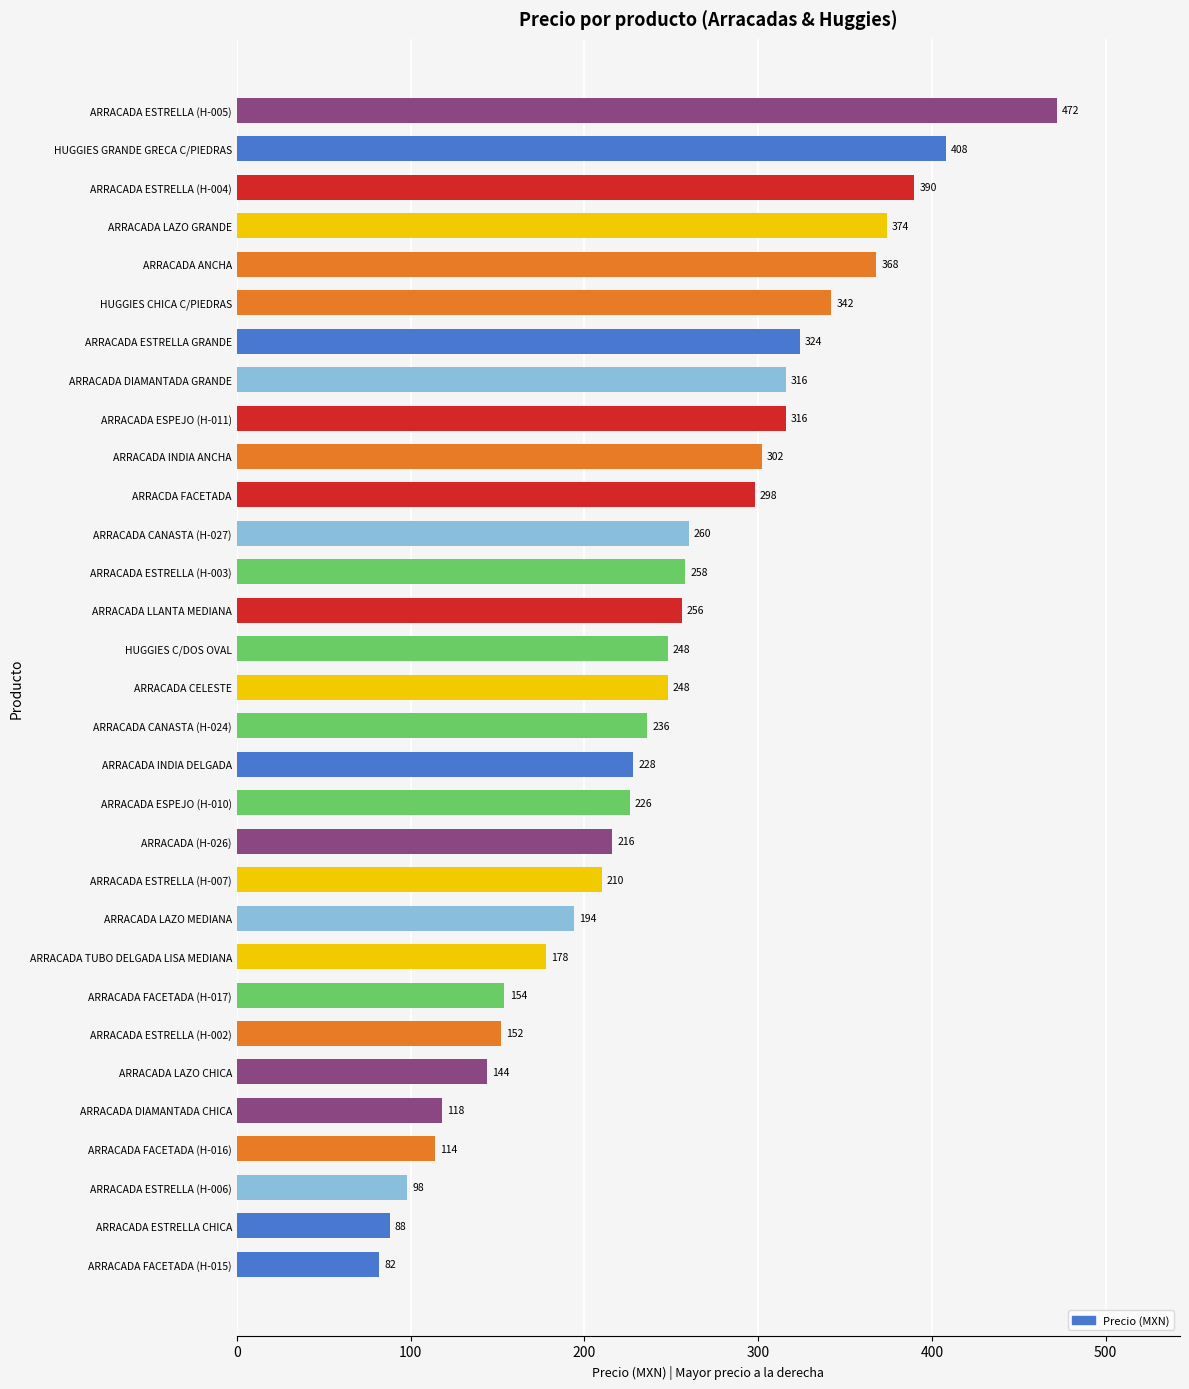

Reading bottom to top, what are all the values shown in this chart?

ARRACADA FACETADA (H-015)=82	ARRACADA ESTRELLA CHICA=88	ARRACADA ESTRELLA (H-006)=98	ARRACADA FACETADA (H-016)=114	ARRACADA DIAMANTADA CHICA=118	ARRACADA LAZO CHICA=144	ARRACADA ESTRELLA (H-002)=152	ARRACADA FACETADA (H-017)=154	ARRACADA TUBO DELGADA LISA MEDIANA=178	ARRACADA LAZO MEDIANA=194	ARRACADA ESTRELLA (H-007)=210	ARRACADA (H-026)=216	ARRACADA ESPEJO (H-010)=226	ARRACADA INDIA DELGADA=228	ARRACADA CANASTA (H-024)=236	ARRACADA CELESTE=248	HUGGIES C/DOS OVAL=248	ARRACADA LLANTA MEDIANA=256	ARRACADA ESTRELLA (H-003)=258	ARRACADA CANASTA (H-027)=260	ARRACDA FACETADA=298	ARRACADA INDIA ANCHA=302	ARRACADA ESPEJO (H-011)=316	ARRACADA DIAMANTADA GRANDE=316	ARRACADA ESTRELLA GRANDE=324	HUGGIES CHICA C/PIEDRAS=342	ARRACADA ANCHA=368	ARRACADA LAZO GRANDE=374	ARRACADA ESTRELLA (H-004)=390	HUGGIES GRANDE GRECA C/PIEDRAS=408	ARRACADA ESTRELLA (H-005)=472